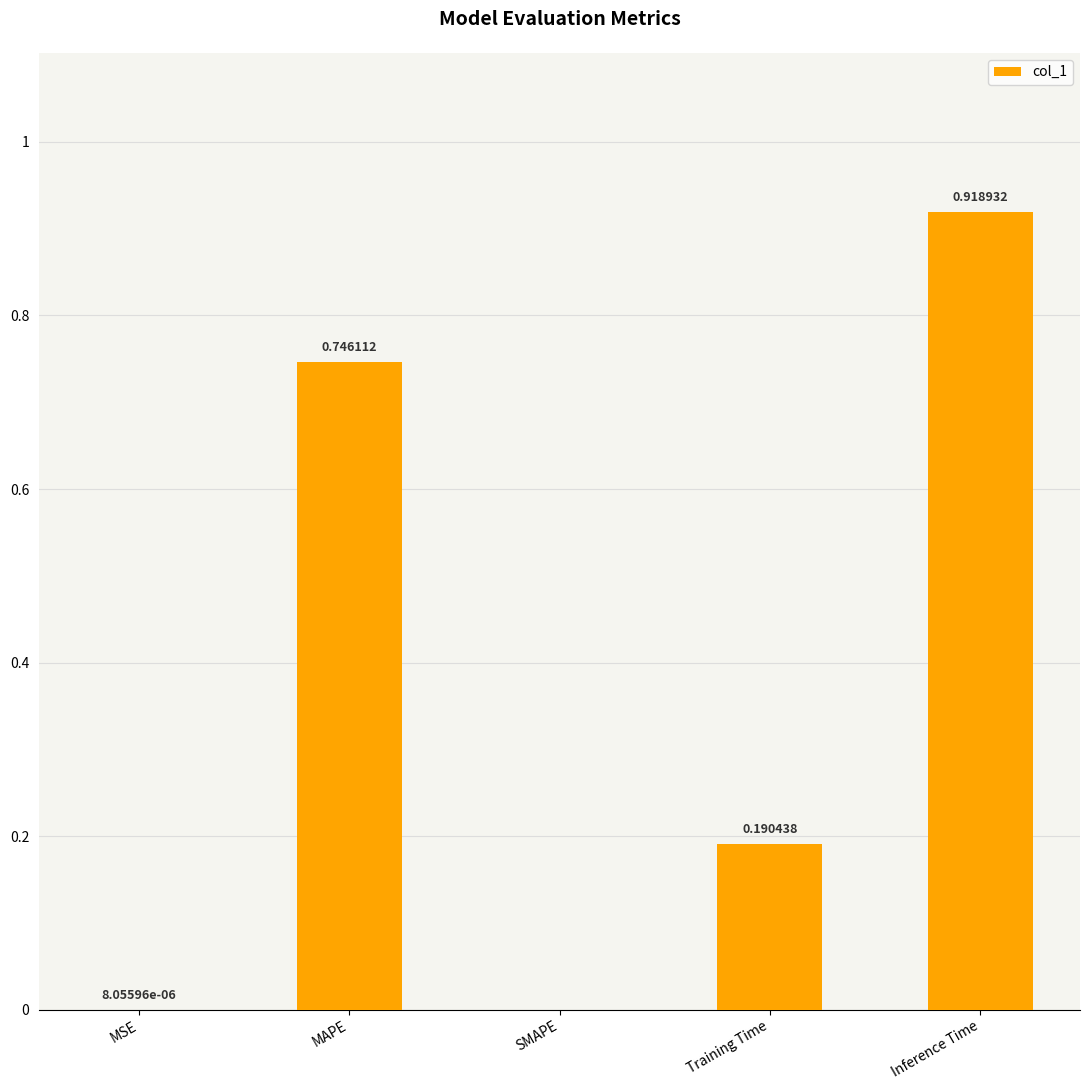

What is the change in value from Training Time to Inference Time?

+0.7